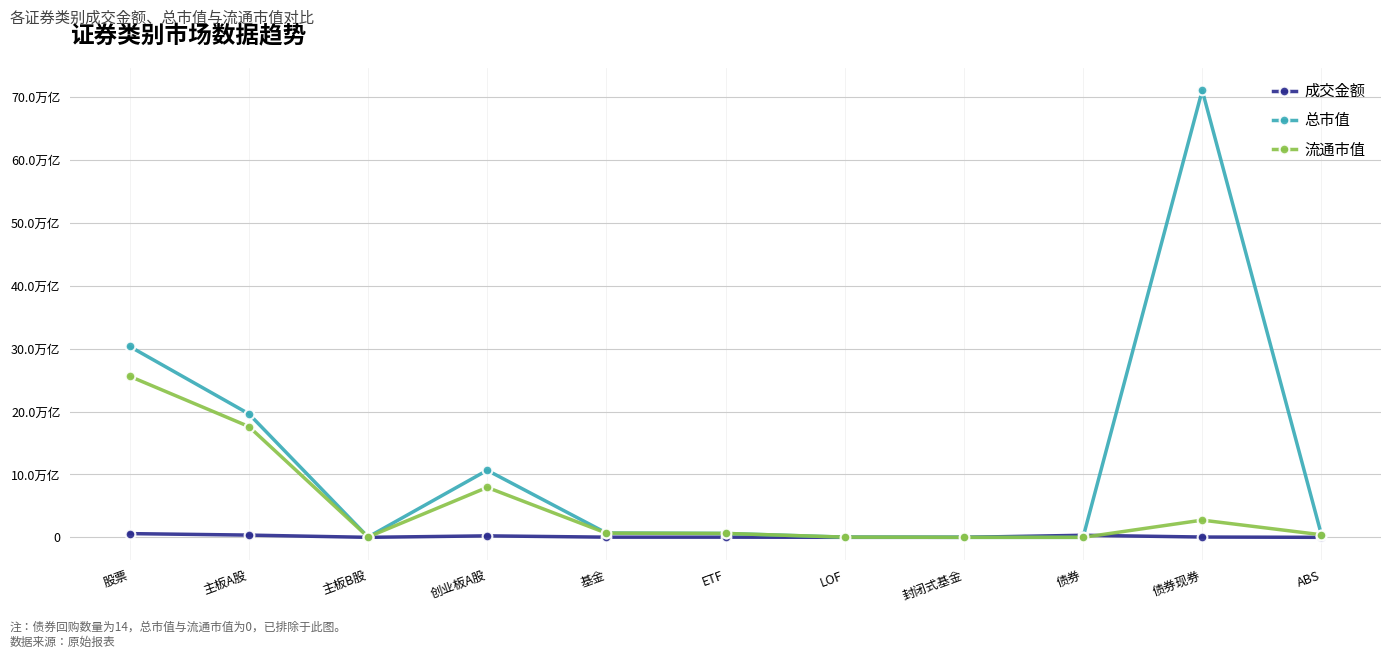

What is the sum of all 成交金额 values?

1614020358369.3